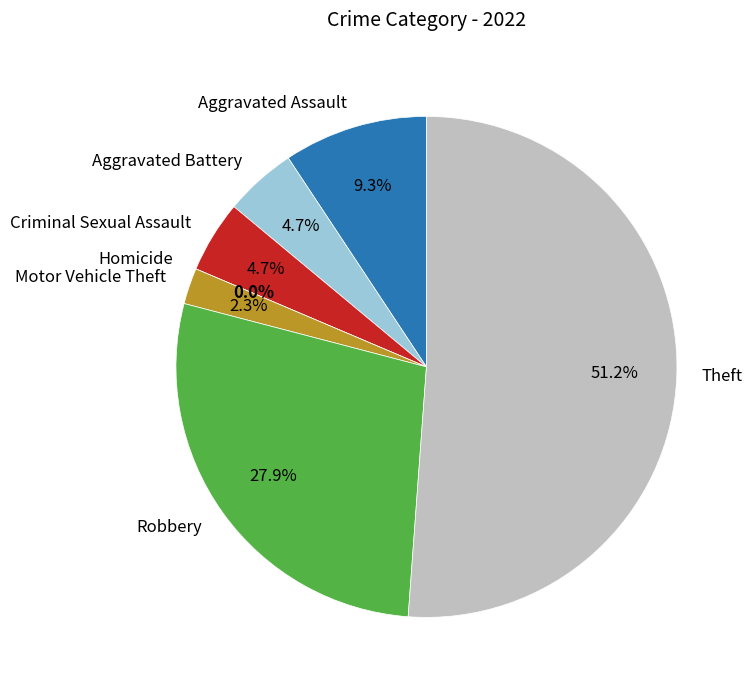

How much of the chart is everything except Homicide?

100.0%